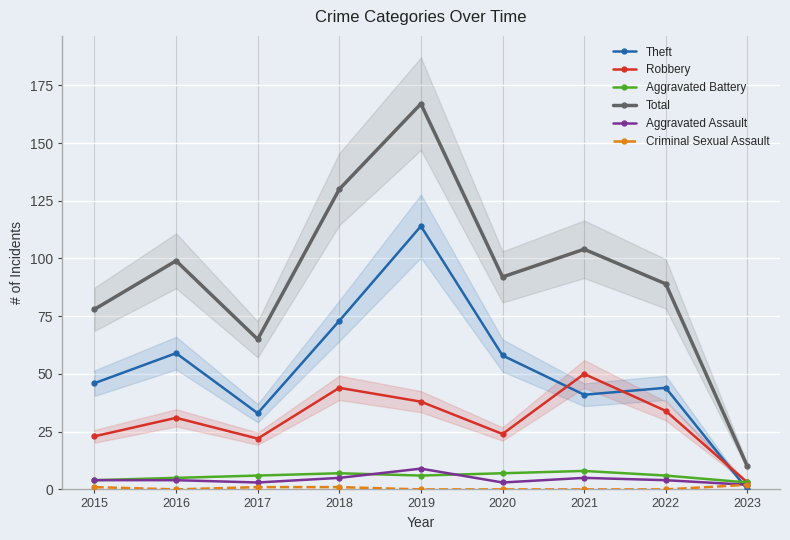

What is the sum of the Criminal Sexual Assault values at 2023 and 2016?

2